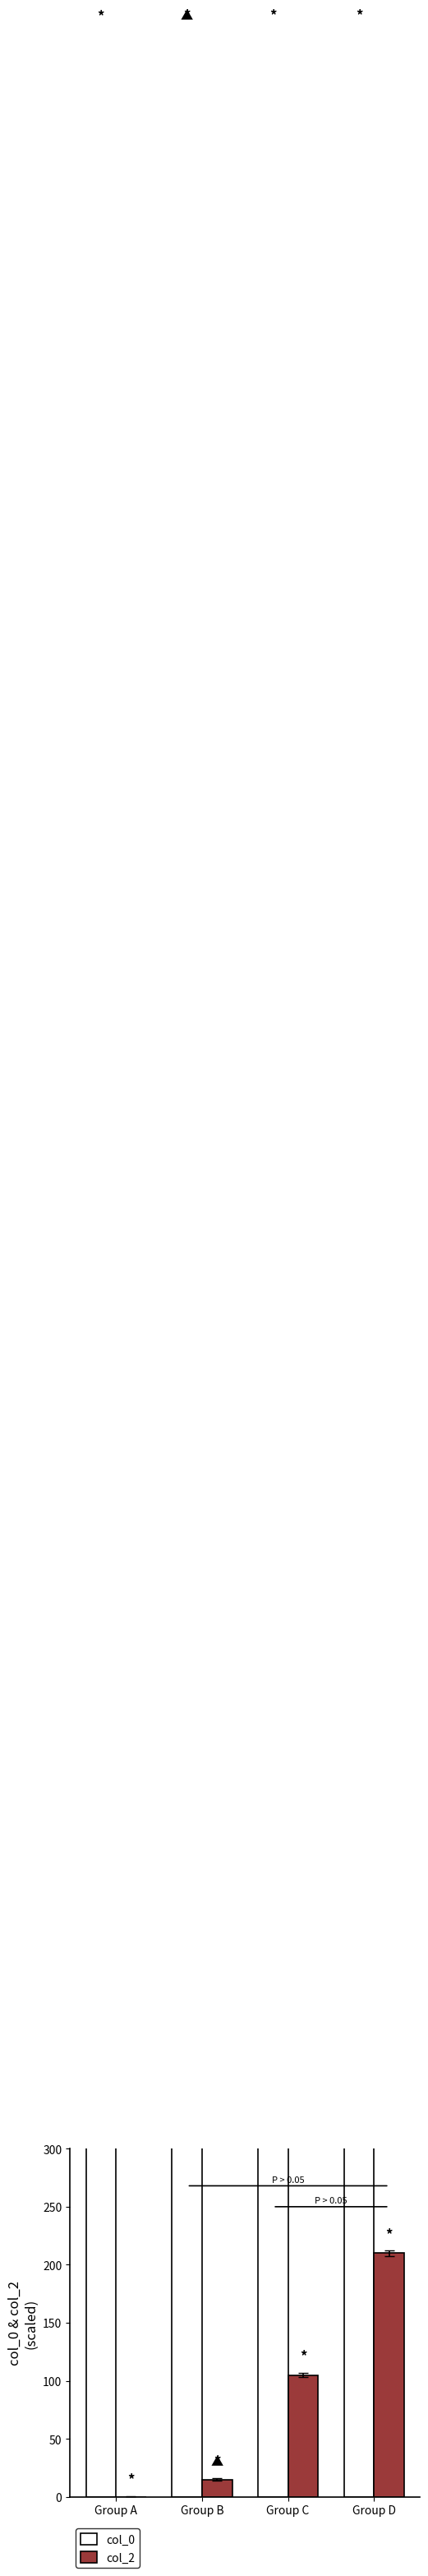

The col_0 series shows 2123.8 at Group B. True or false?

True